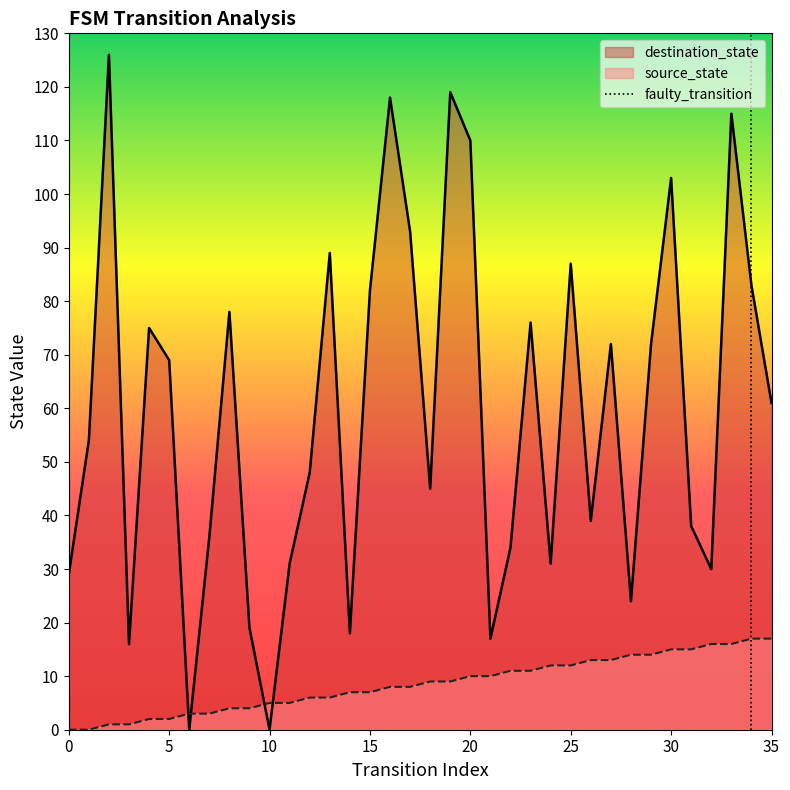

Is it true that source_state equals 23 at 27?

False